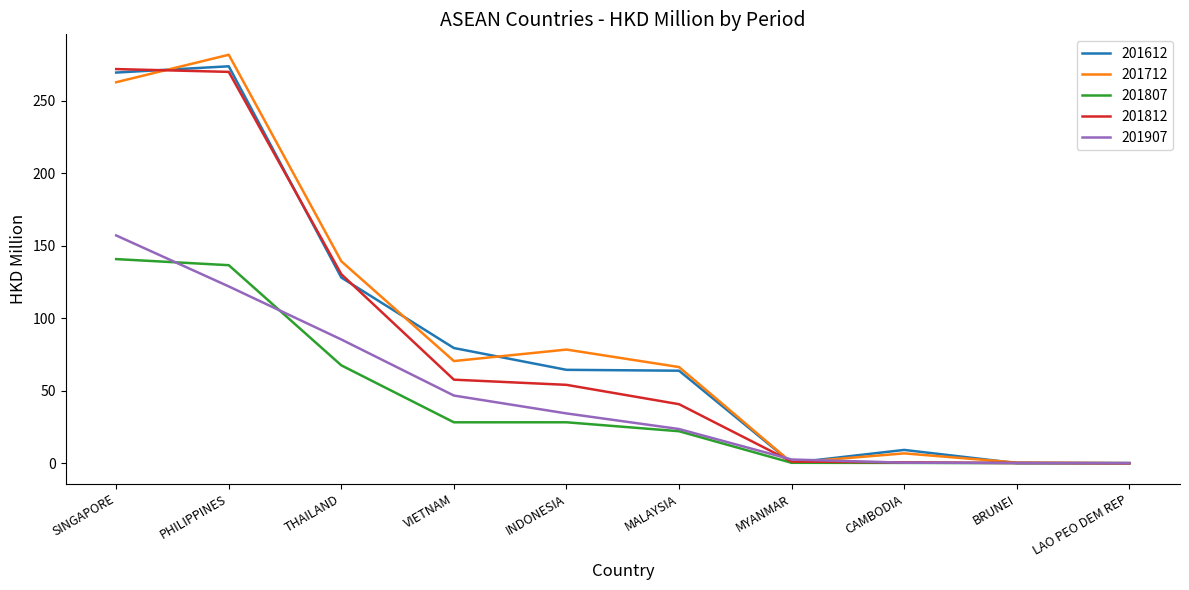

Is it true that 201807 equals 28.2 at VIETNAM?

True